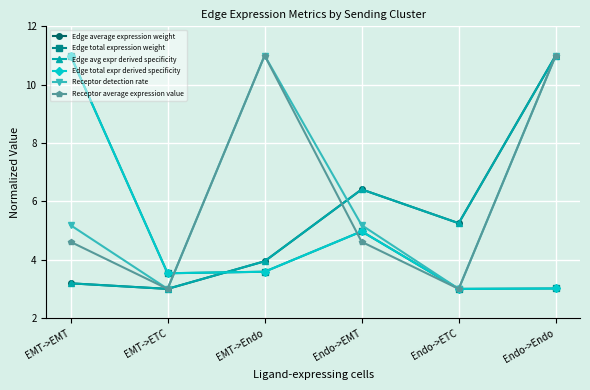

Reading left to right, transcribe all the data shown in this chart.

Edge average expression weight: 3.2	3.0	3.9	6.4	5.3	11.0
Edge total expression weight: 11.0	3.5	3.6	5.0	3.0	3.0
Edge avg expr derived specificity: 3.2	3.0	3.9	6.4	5.3	11.0
Edge total expr derived specificity: 11.0	3.5	3.6	5.0	3.0	3.0
Receptor detection rate: 5.2	3.0	11.0	5.2	3.0	11.0
Receptor average expression value: 4.6	3.0	11.0	4.6	3.0	11.0